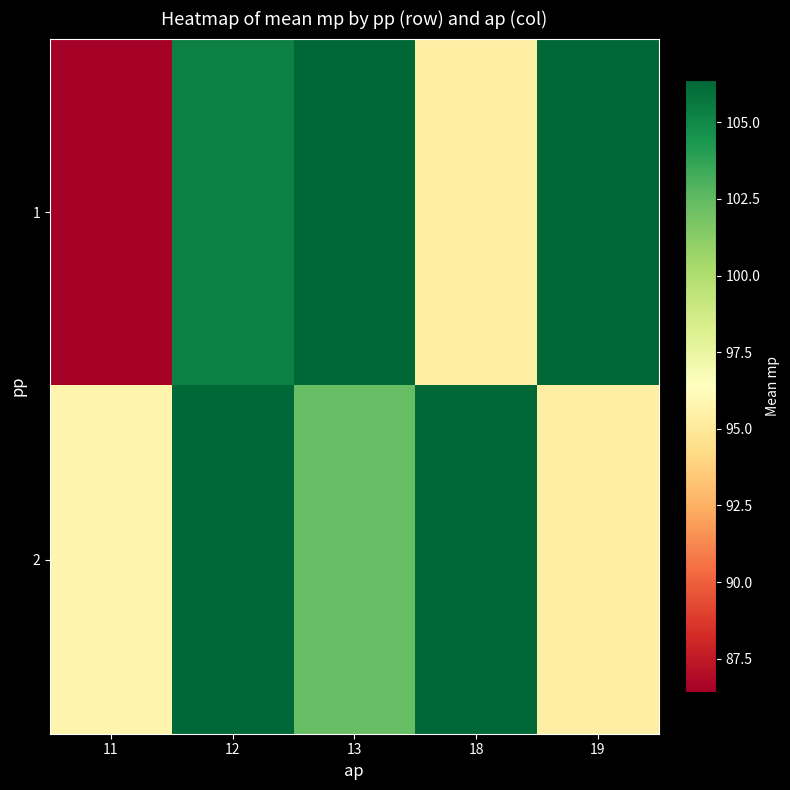

Reading left to right, extract all data points from this chart.

1: 11=86.4	12=105.3	13=106.4	18=95.3	19=106.4
2: 11=95.7	12=106.4	13=102.3	18=106.4	19=95.3